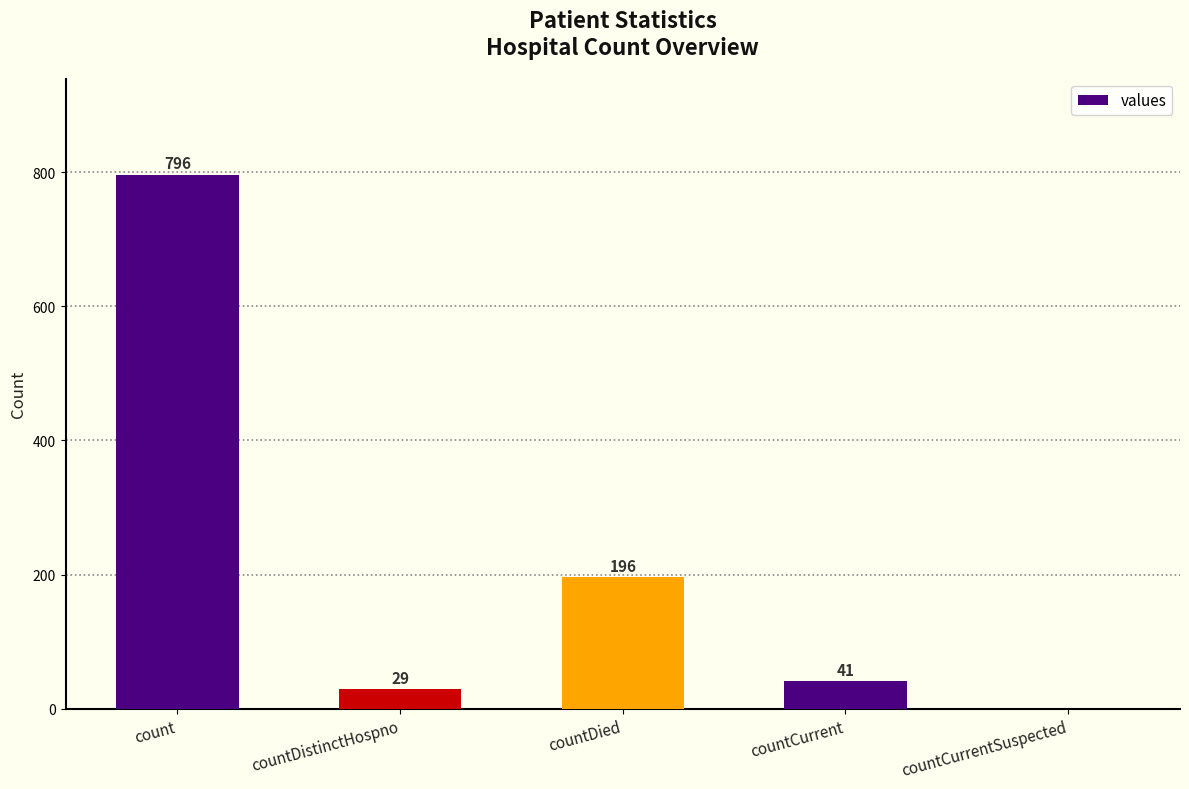

True or false: the data shows 41 at countCurrent.

True